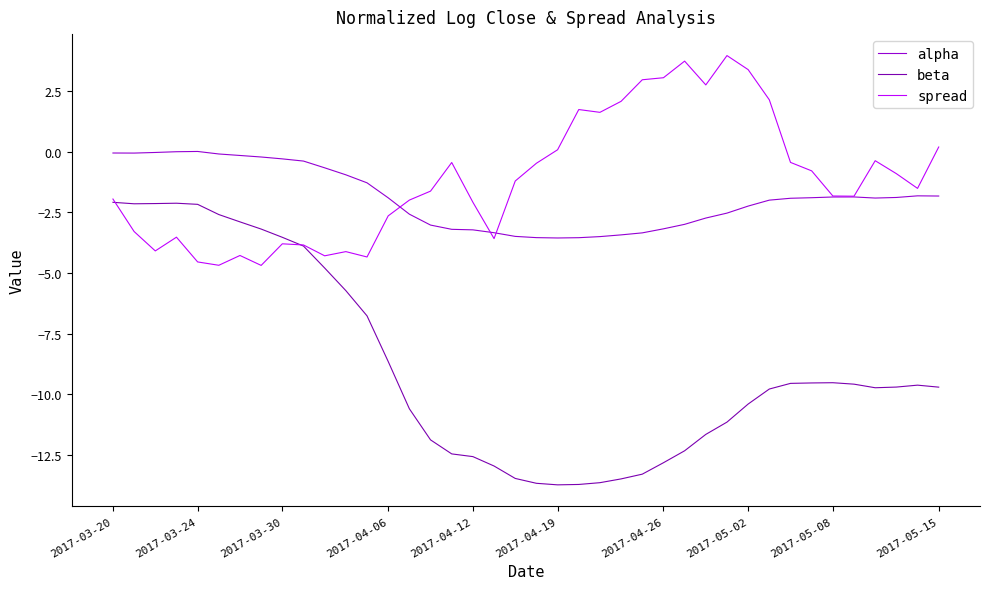

True or false: alpha and beta intersect in this chart.

False